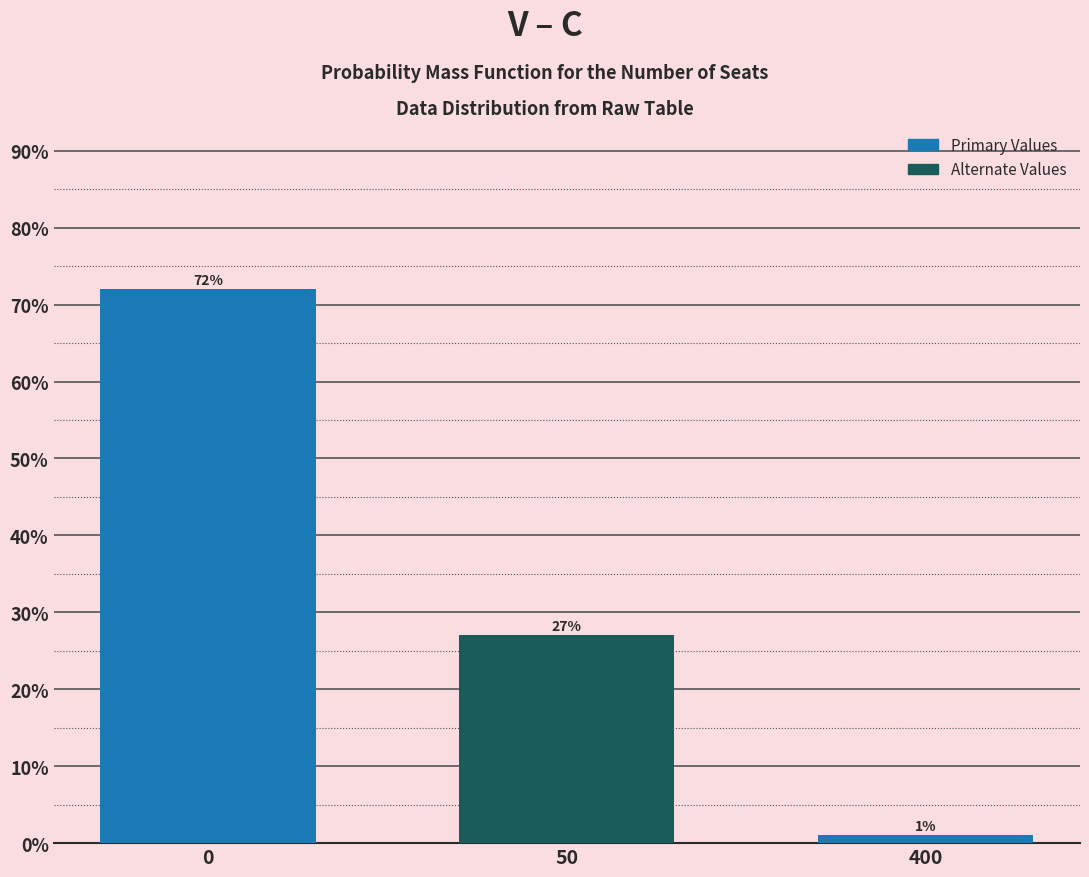

Reading left to right, transcribe all the data shown in this chart.

0=72	50=27	400=1